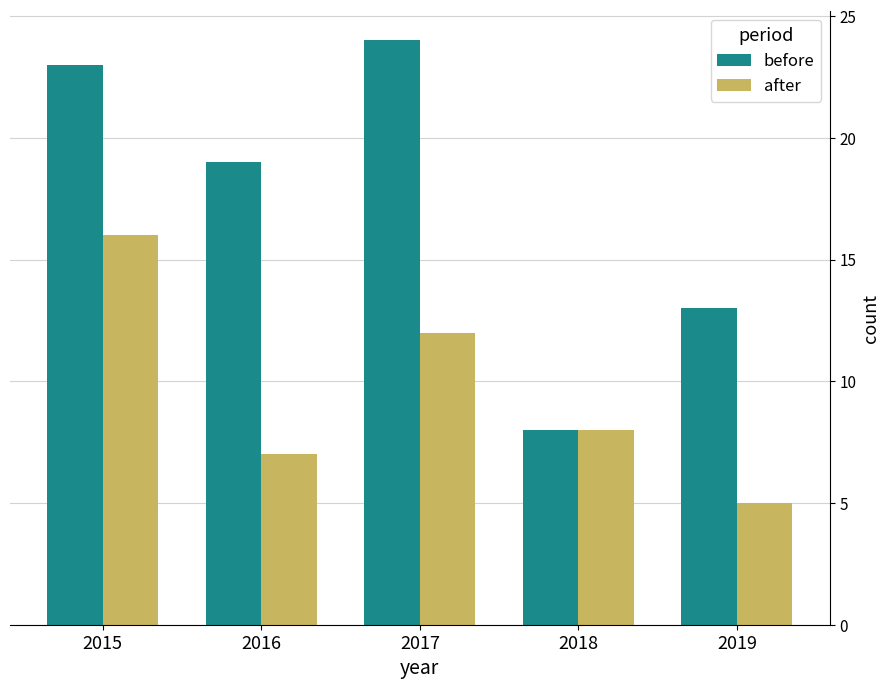

How many values in the before series are below 19?

2